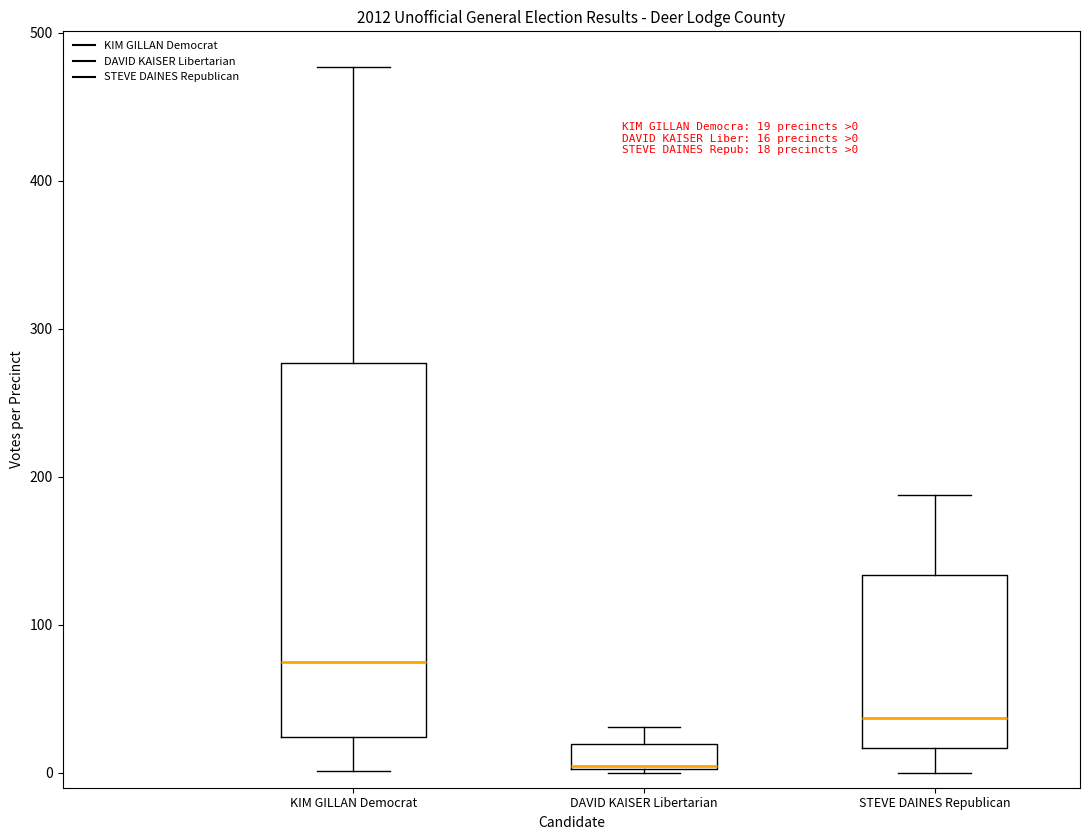

Which box is the tallest, from its lower edge to its upper edge?

KIM GILLAN Democrat